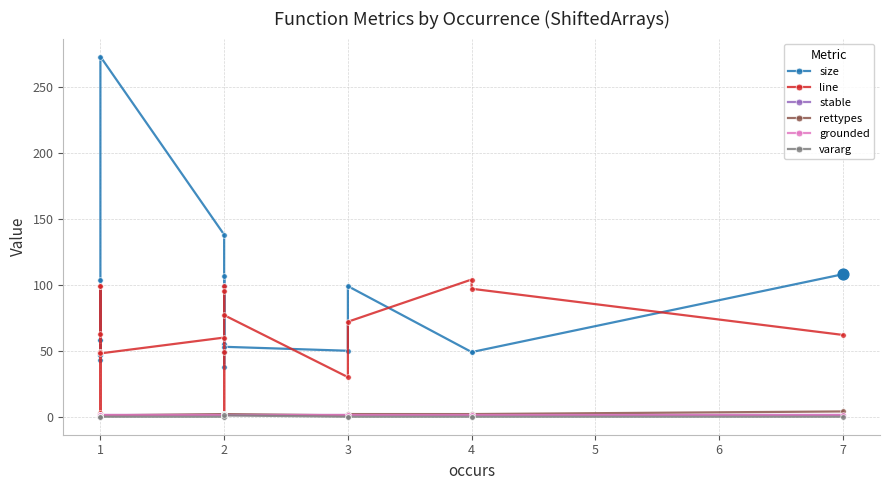

Is the value of stable at 1 greater than the value of grounded at 3?

No